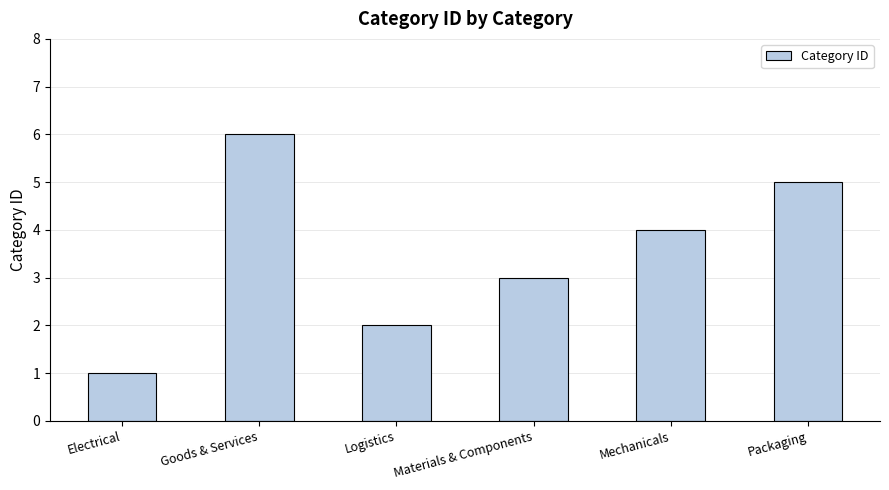

What is the approximate value at Logistics?

2